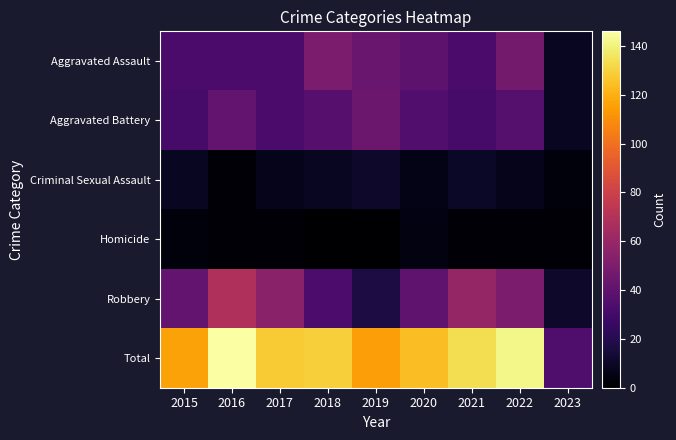

What is the spread (max minus min) of values at 2016?

144